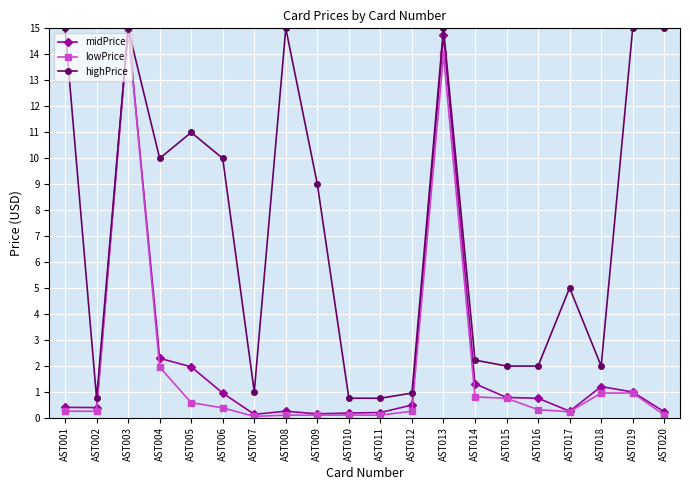

The value of midPrice at AST001 is 0.4. True or false?

True